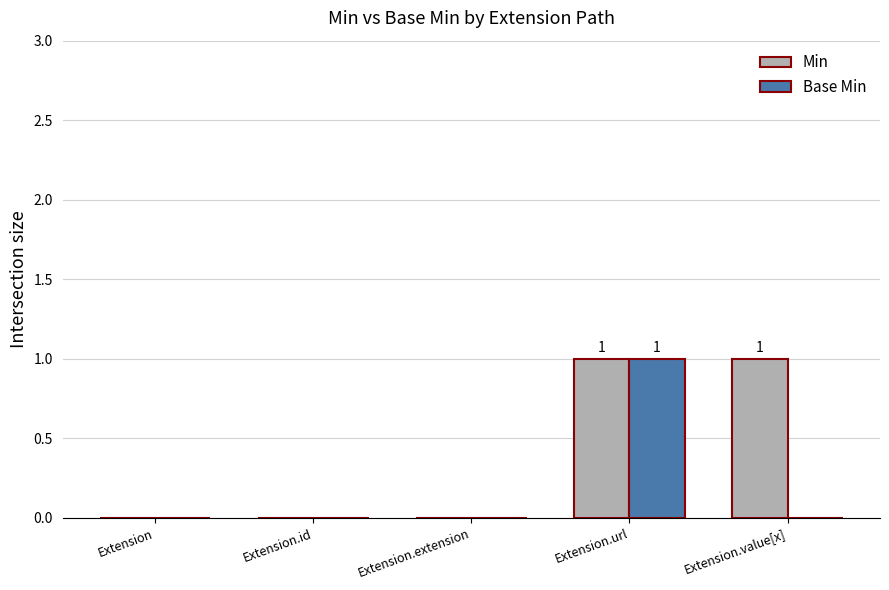

Is the value of Base Min at Extension.id greater than the value of Min at Extension.value[x]?

No